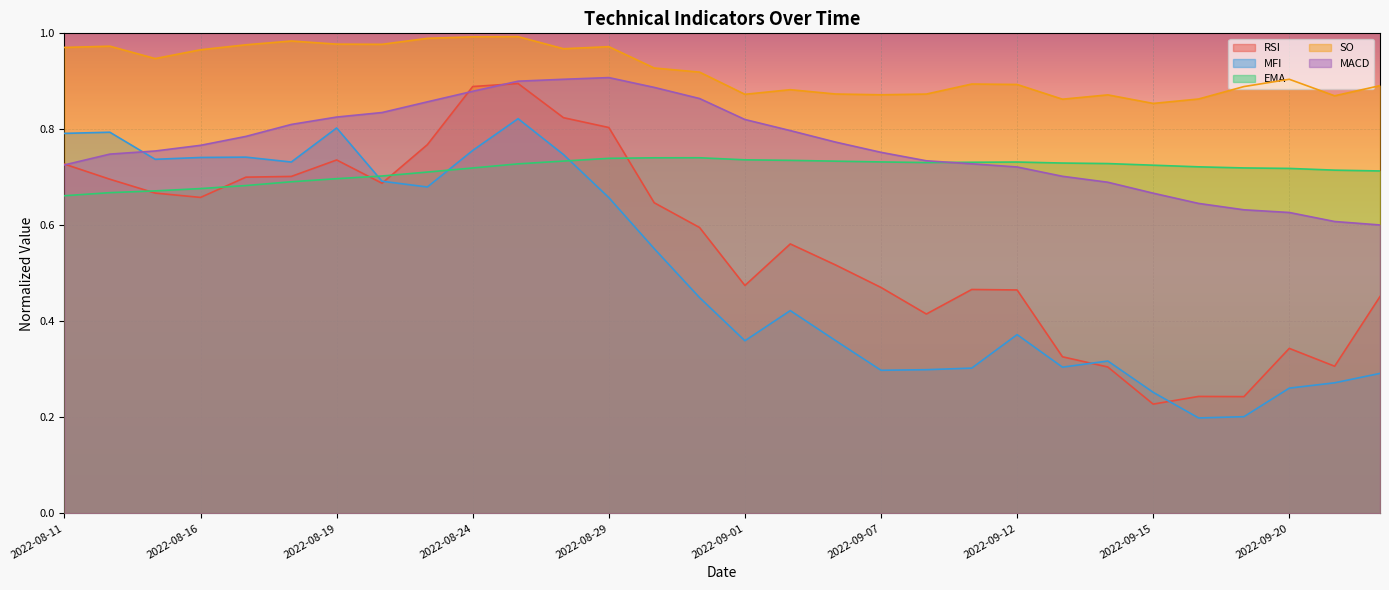

What is the total value across all series at 2022-08-24?

4.2